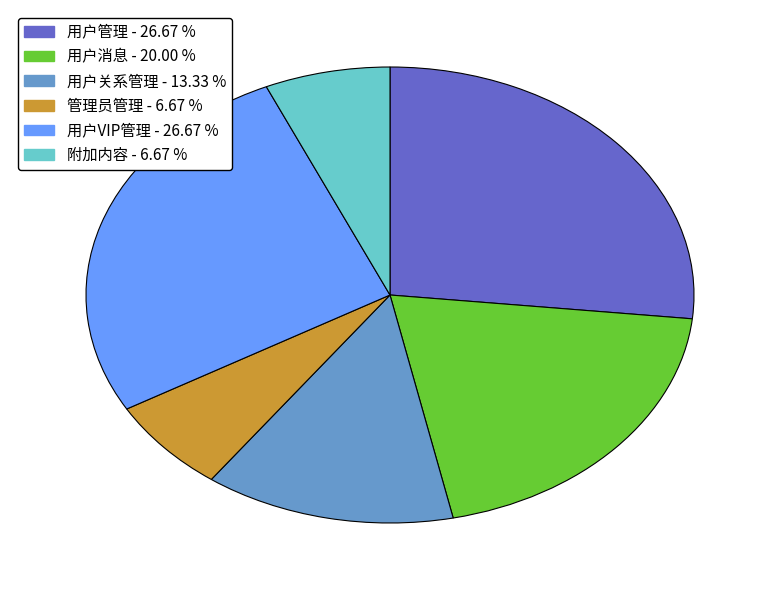

How many slices are in this pie chart?

6